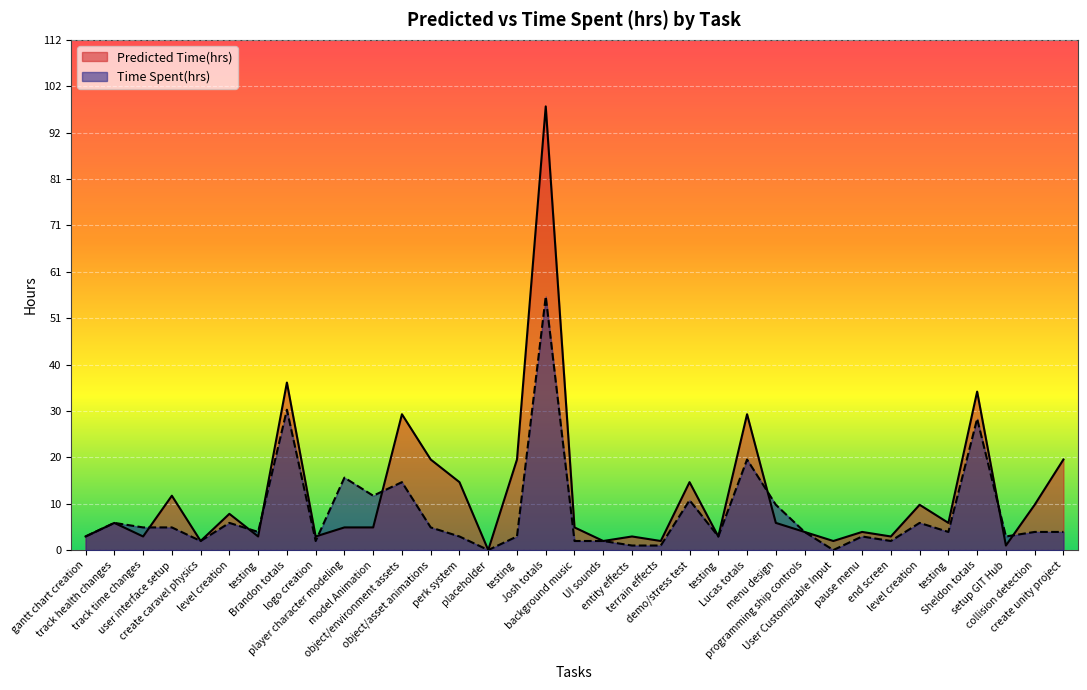

What is the value of the Predicted Time(hrs) point at the 2nd from the left?

6